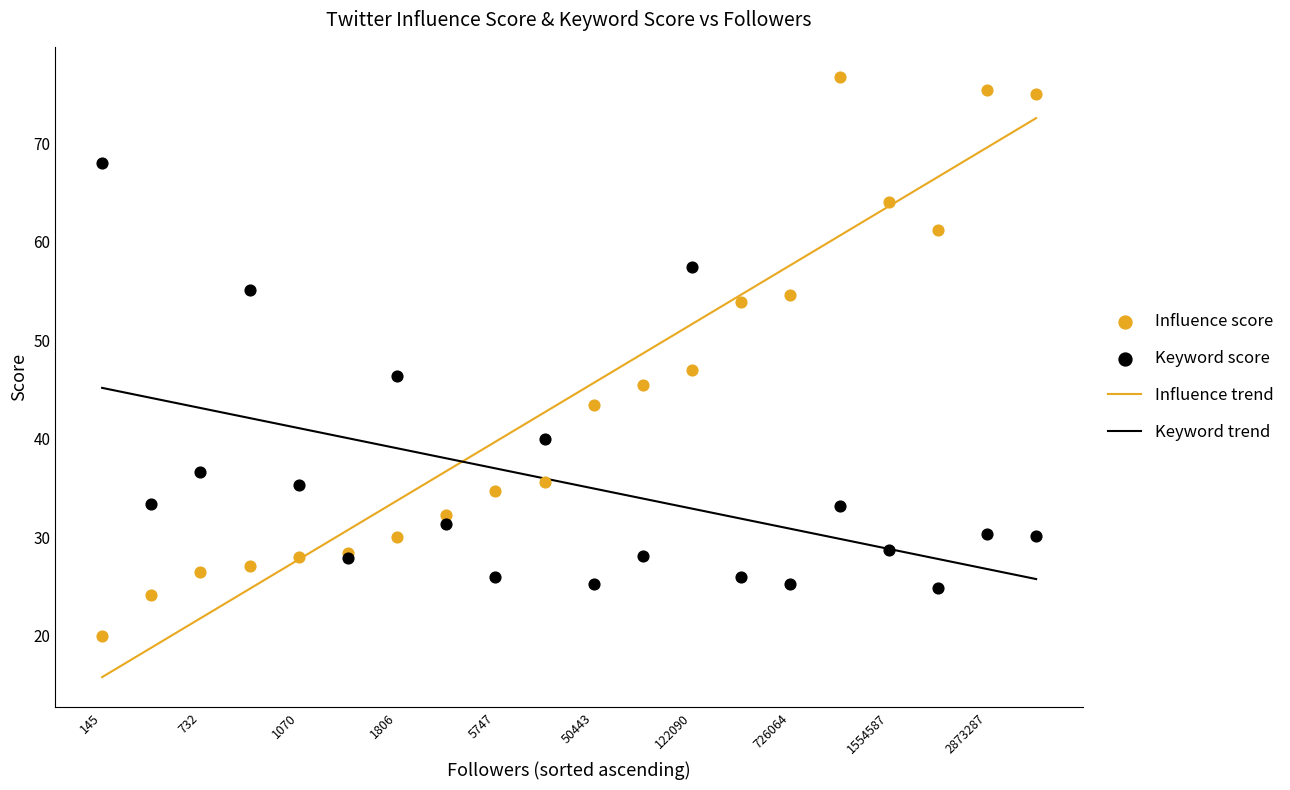

Which series contains the lowest Y value?

Influence trend